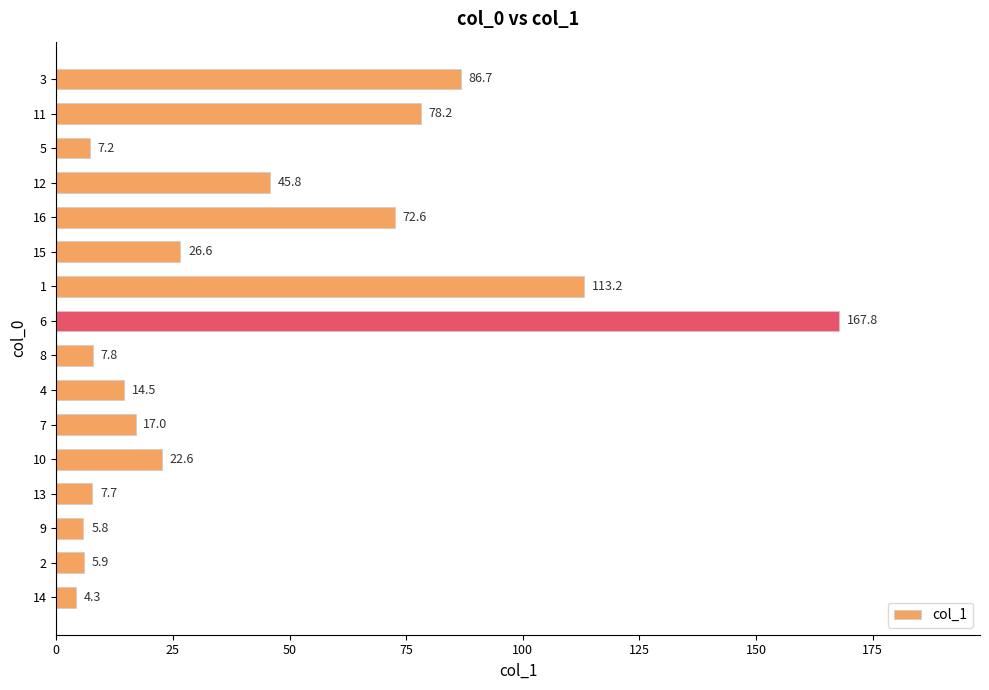

Read the value at 6.

167.8